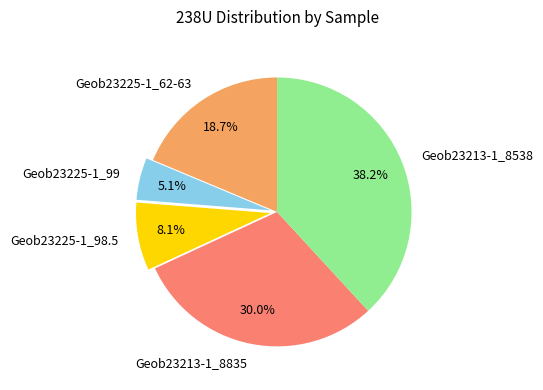

Which slice is the largest?

Geob23213-1_8538